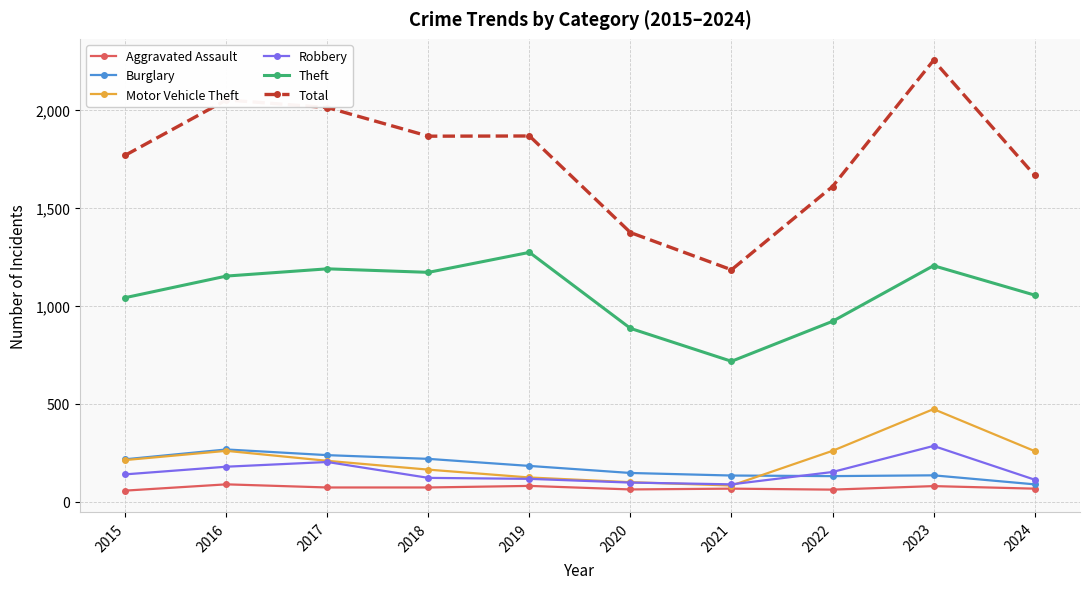

Which label corresponds to the largest value in the chart?

2023